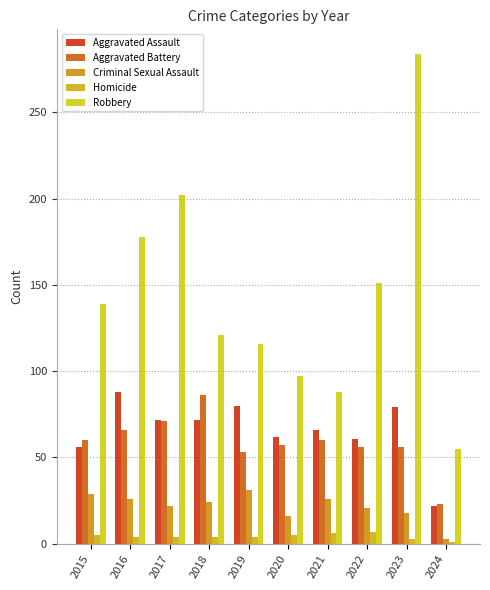

What is the total value across all series at 2021?

246